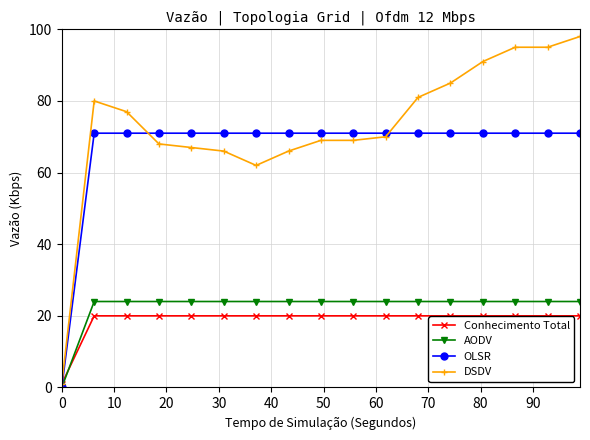

What is the value of the OLSR point at the 16th from the left?

71